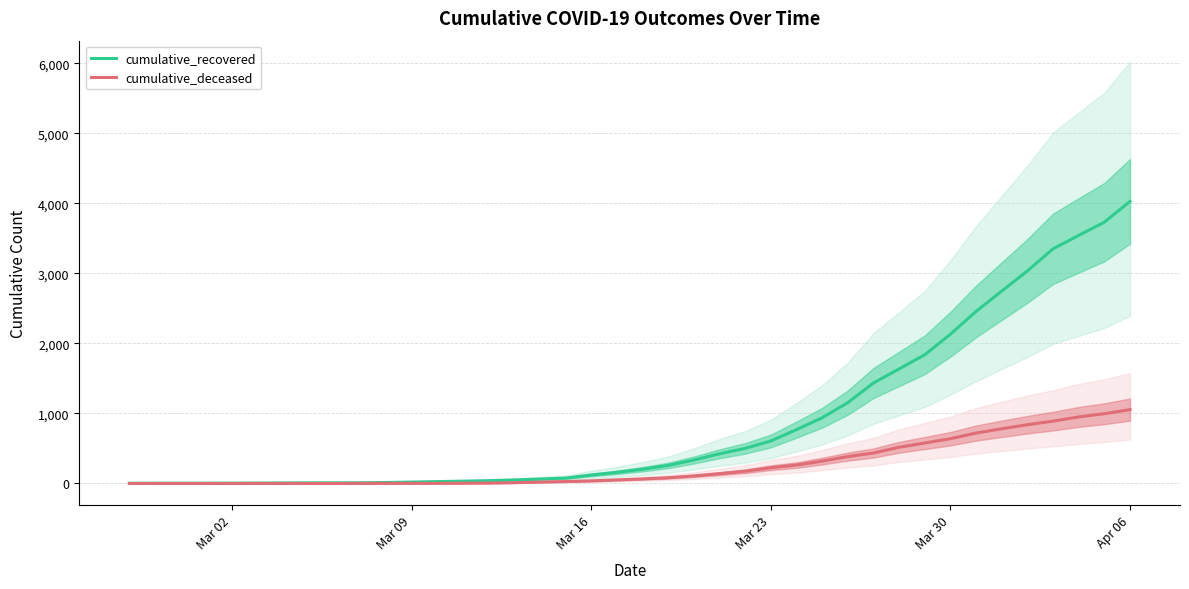

How many series are shown in this chart?

2